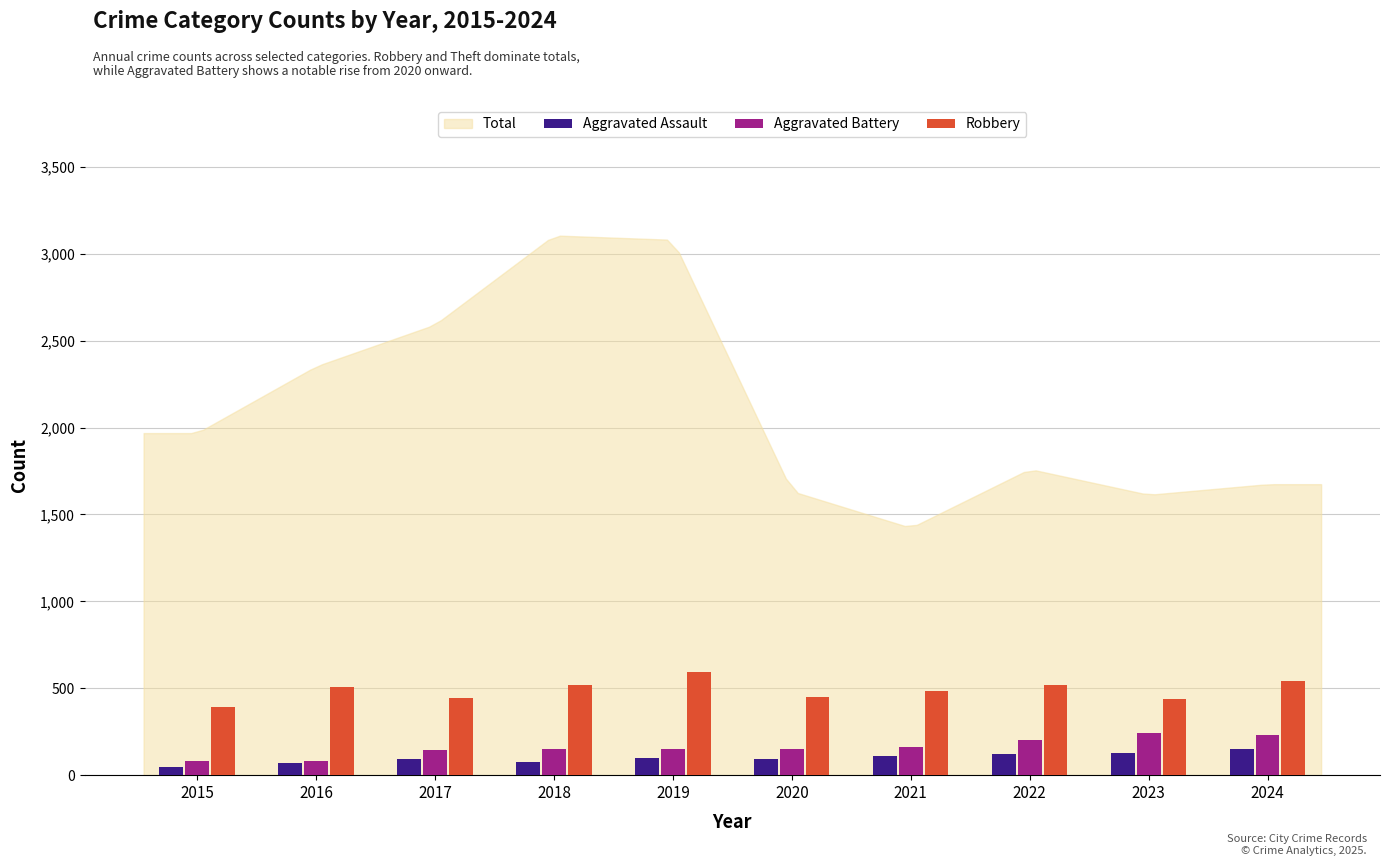

Is it true that Aggravated Battery equals 148 at 2019?

True